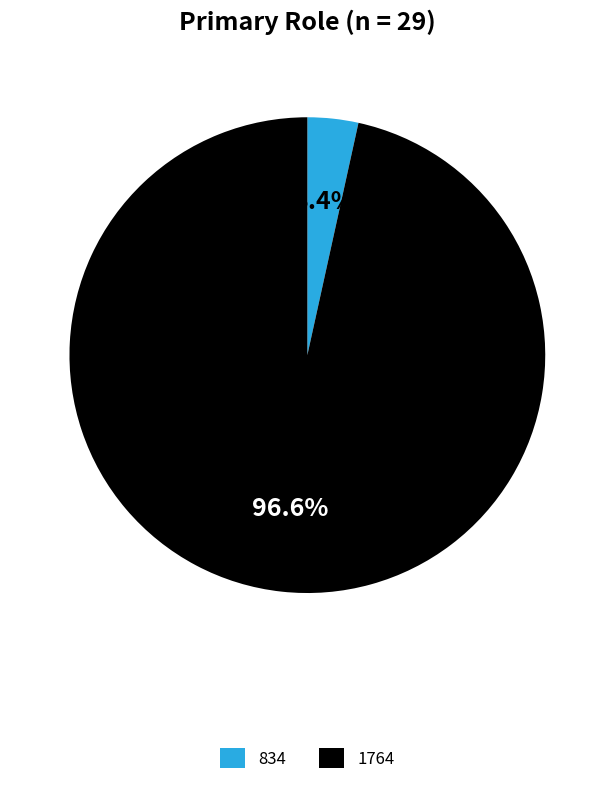

Rank the categories by value from highest to lowest.

1764, 834